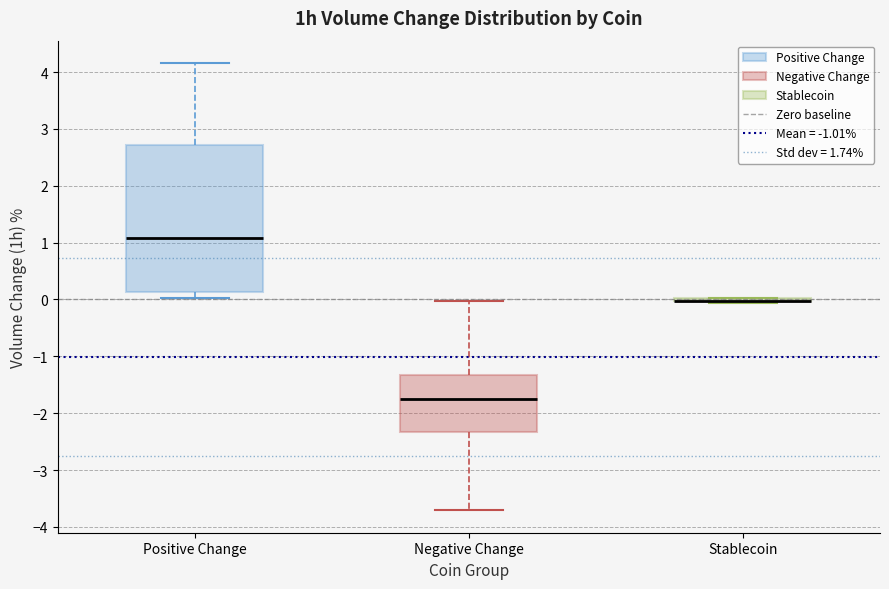

Where does the upper whisker of the box for Negative Change end on the y-axis? The values are not printed on the chart, so give them approximately, as read against the axis.

0.0